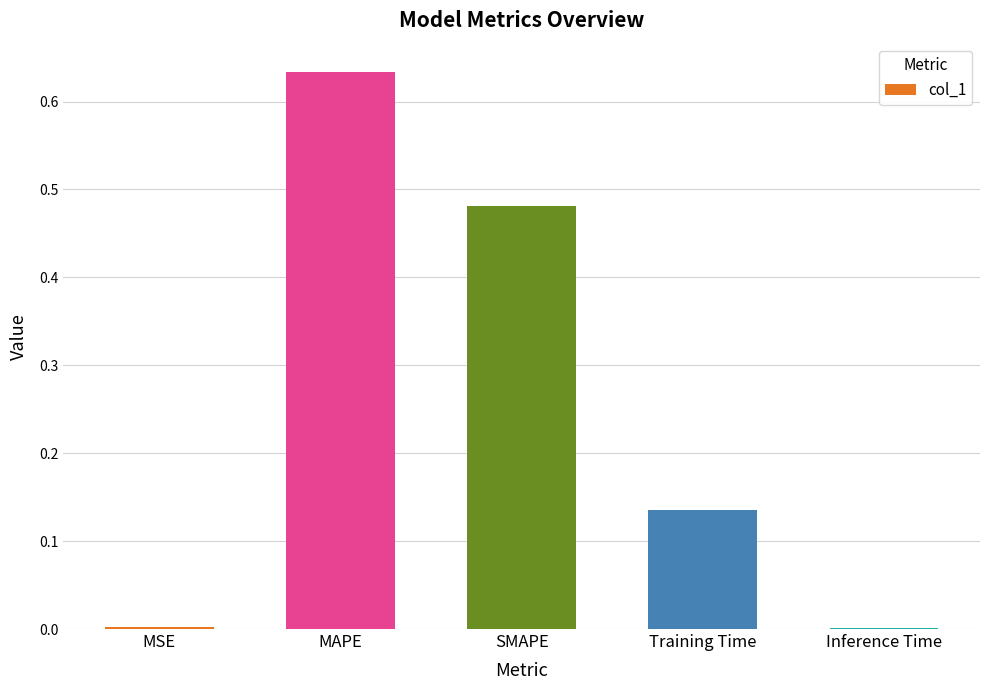

What is the change in value from SMAPE to Training Time?

-0.3